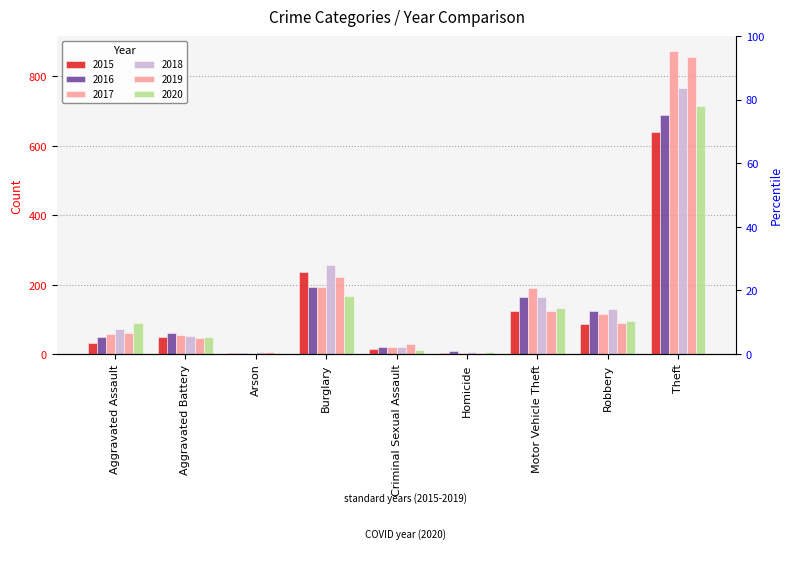

Is it true that 2018 equals 72 at Aggravated Assault?

True